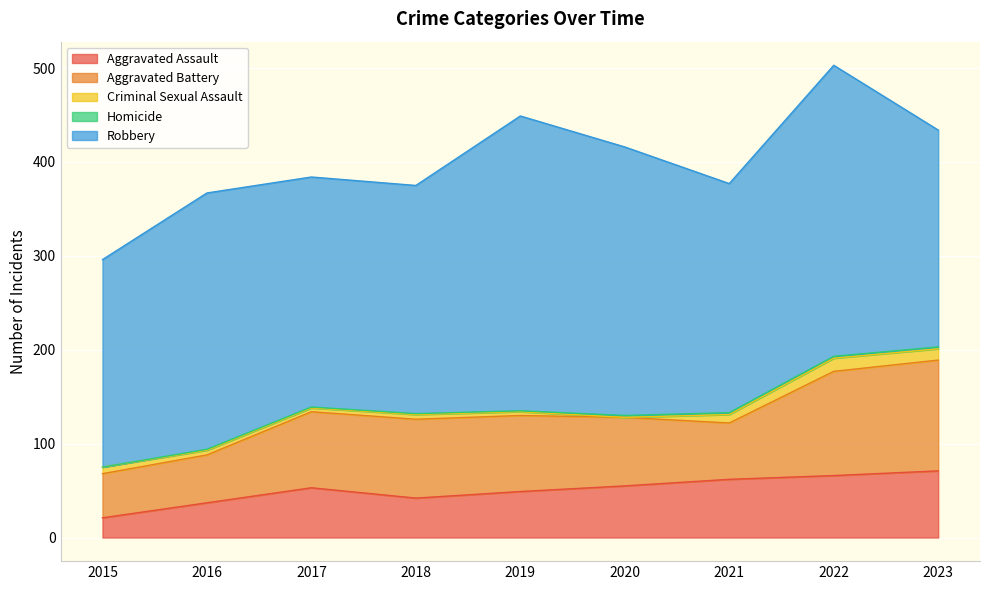

How many interior local peaks does the Criminal Sexual Assault series have?

2